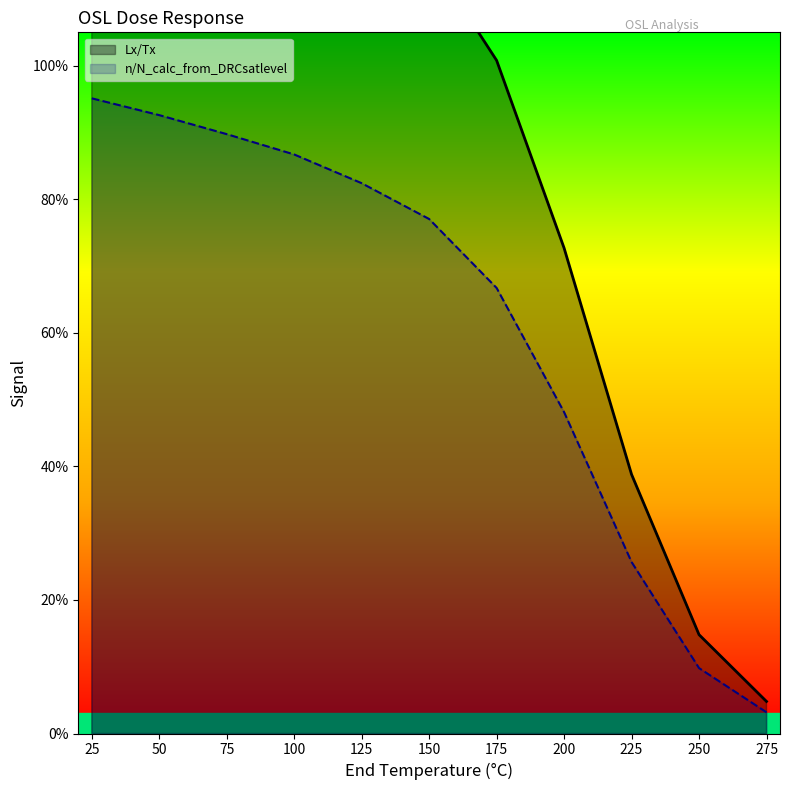

True or false: Lx/Tx and n/N_calc_from_DRCsatlevel intersect in this chart.

False